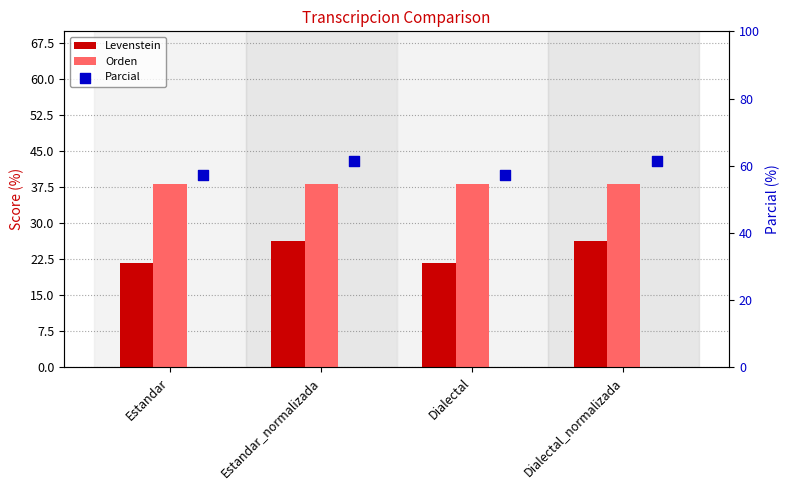

Which series reaches the maximum Y coordinate?

Parcial